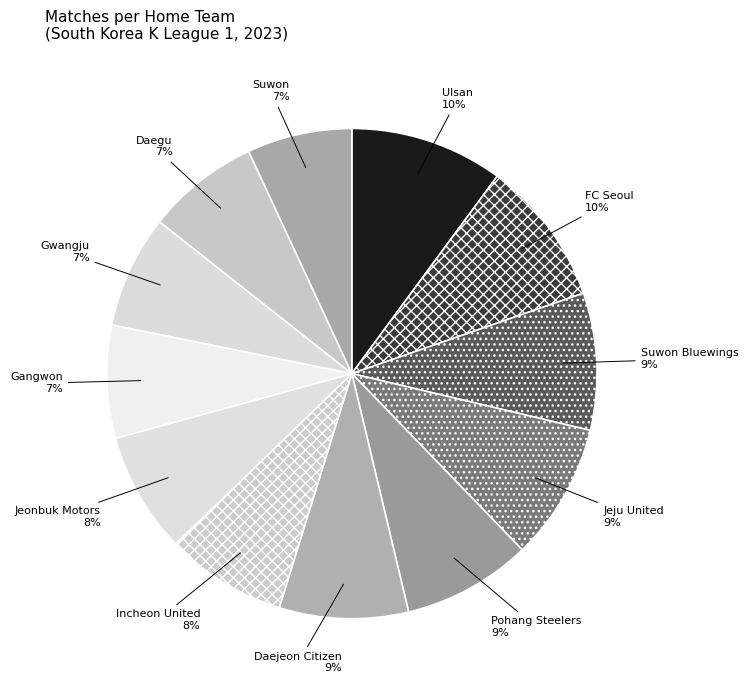

Is it true that Daejeon Citizen is 9% of the pie?

True